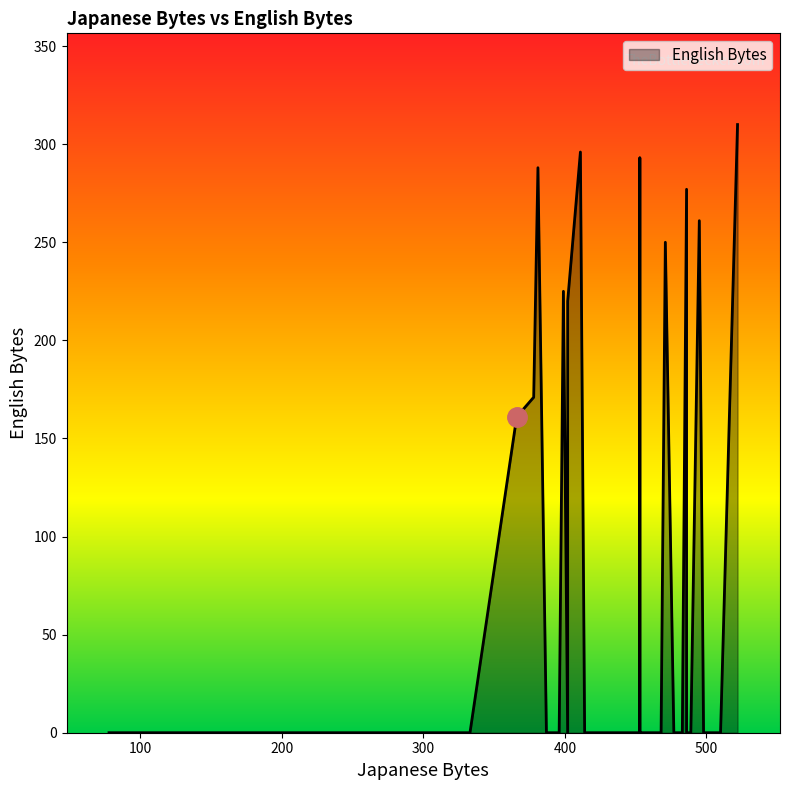

How many lines are shown in the chart?

1